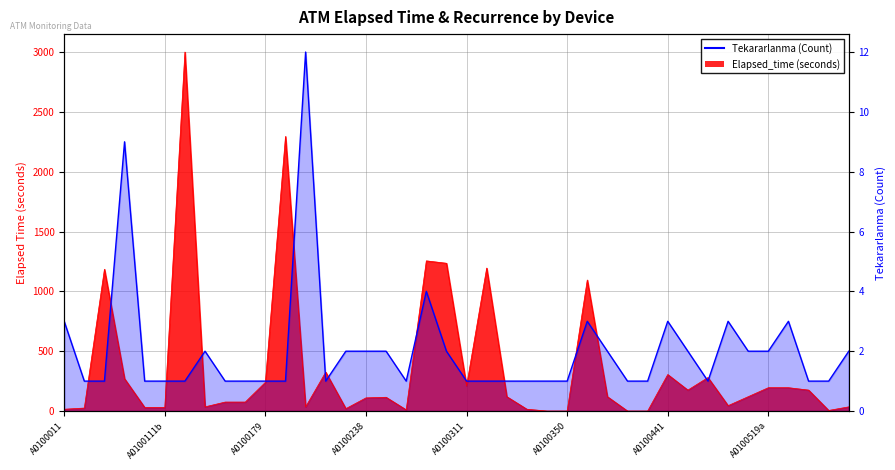

The value at A0100011 is 494. True or false?

False